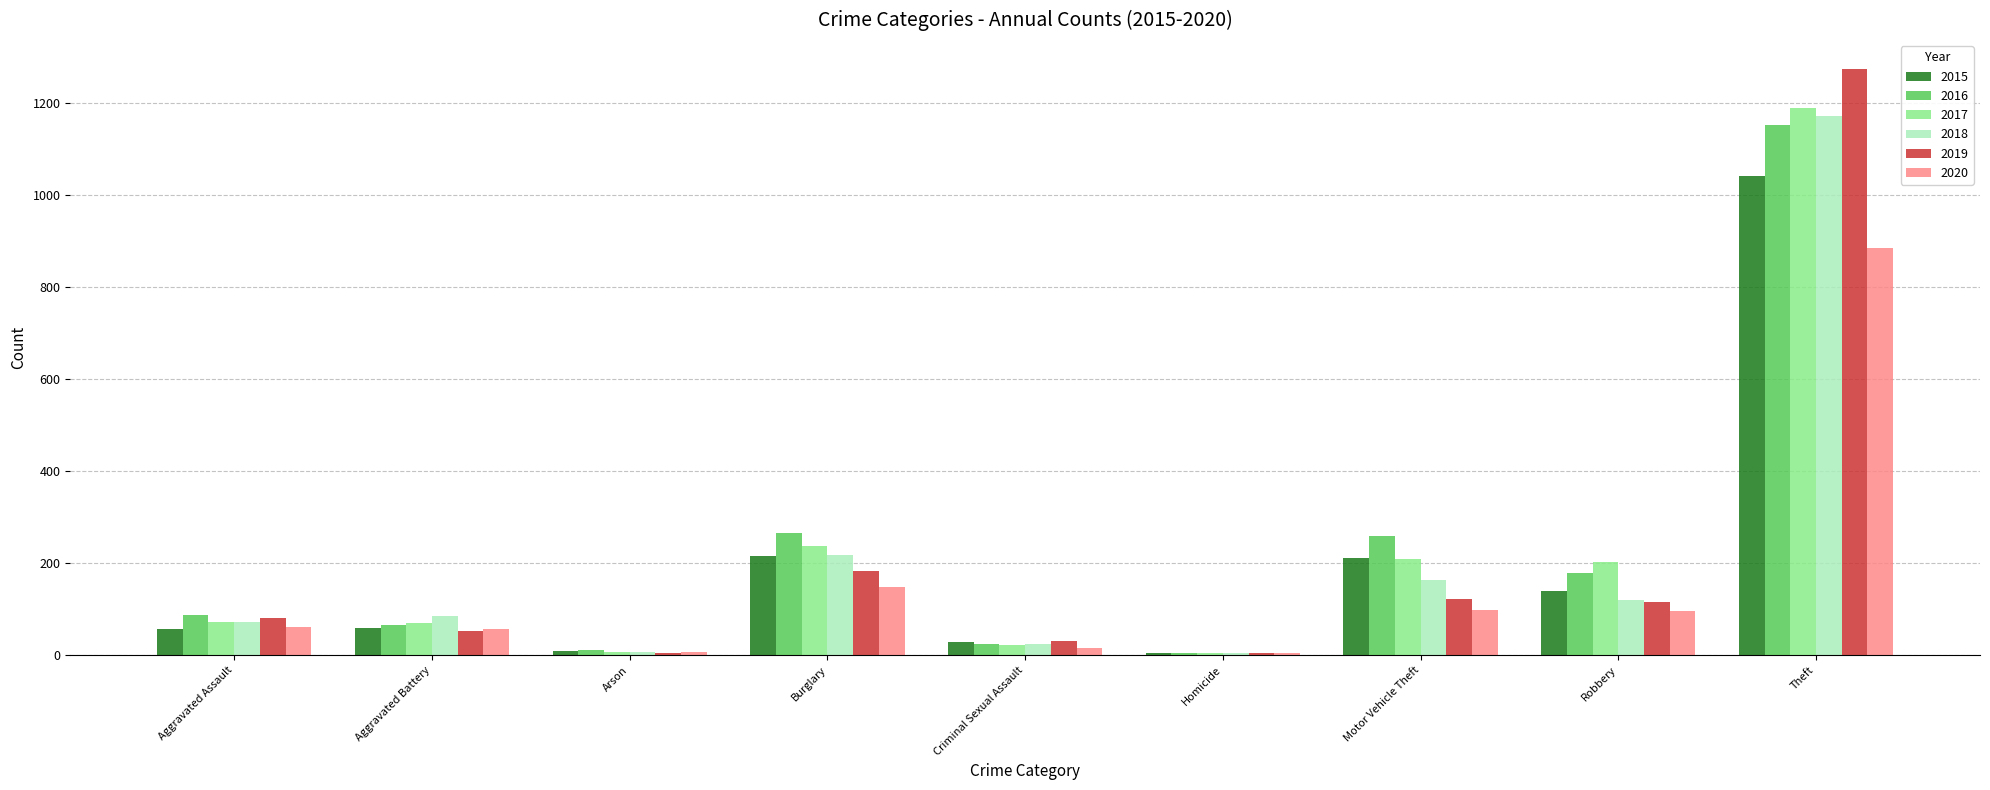

What is the sum of all 2018 values?

1865